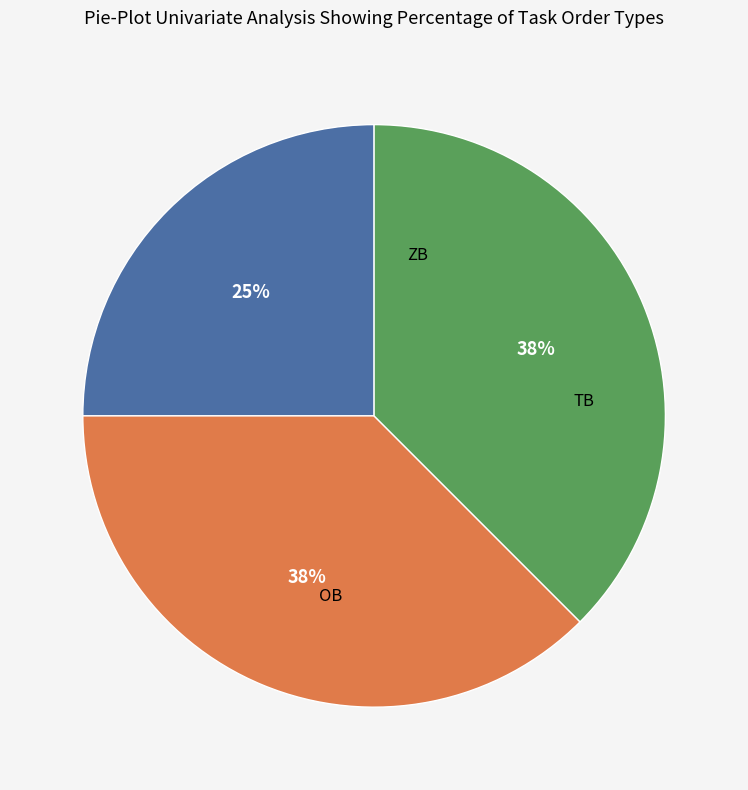

The OB slice represents 49% of the pie. True or false?

False